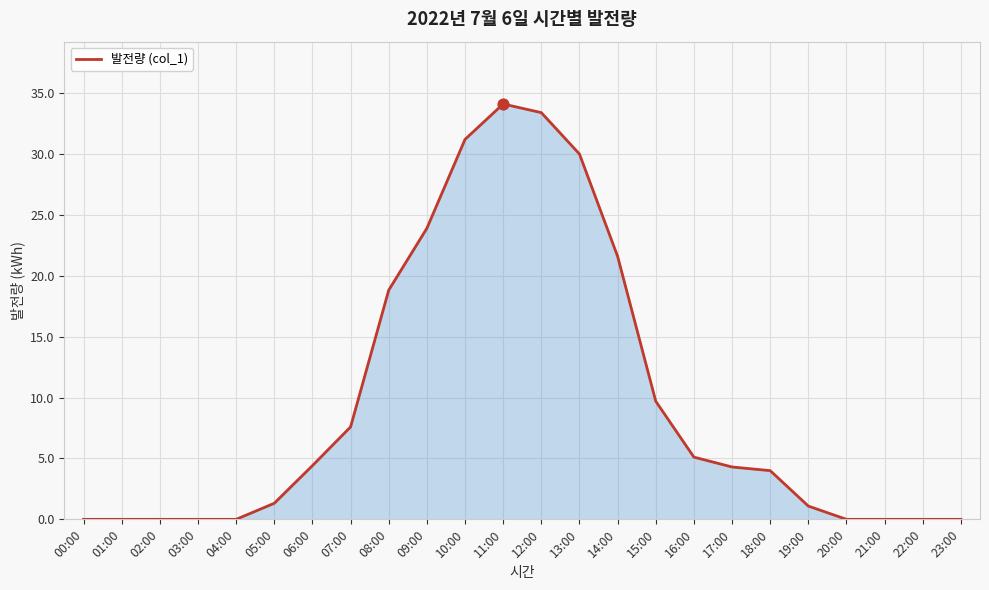

Which has a higher value, 19:00 or 15:00?

15:00